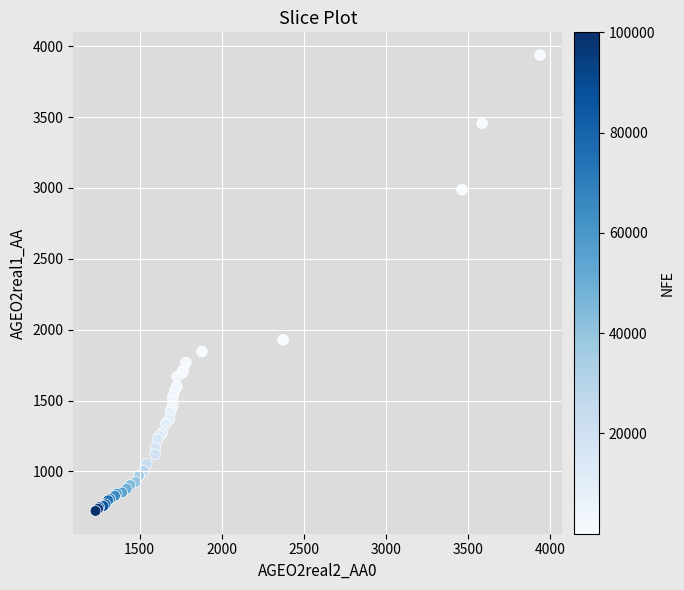

What Y value in the scatter plot is closest to 2328?

1929.3